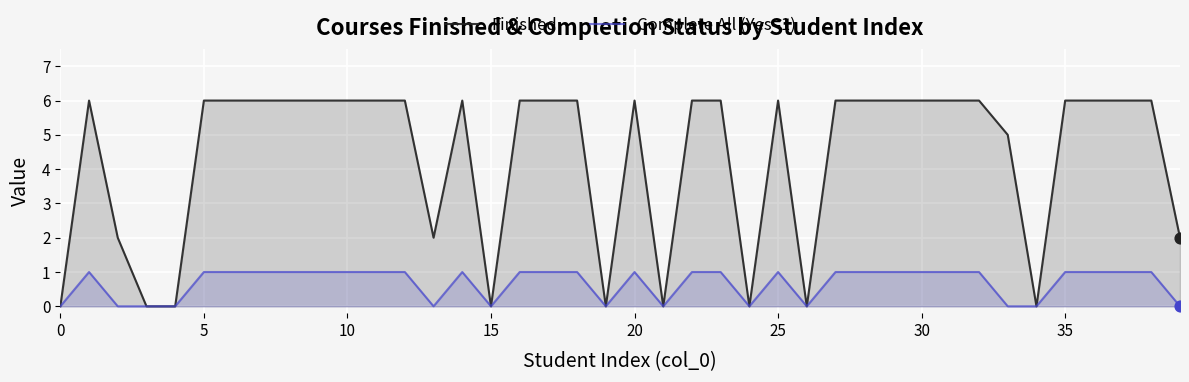

Which series has the largest Y range (max minus min)?

Finished